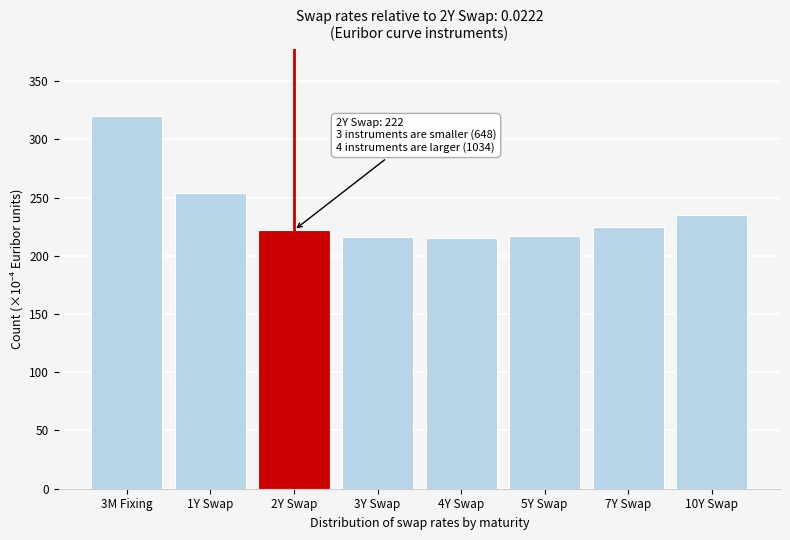

What is the sum of all values?

1904